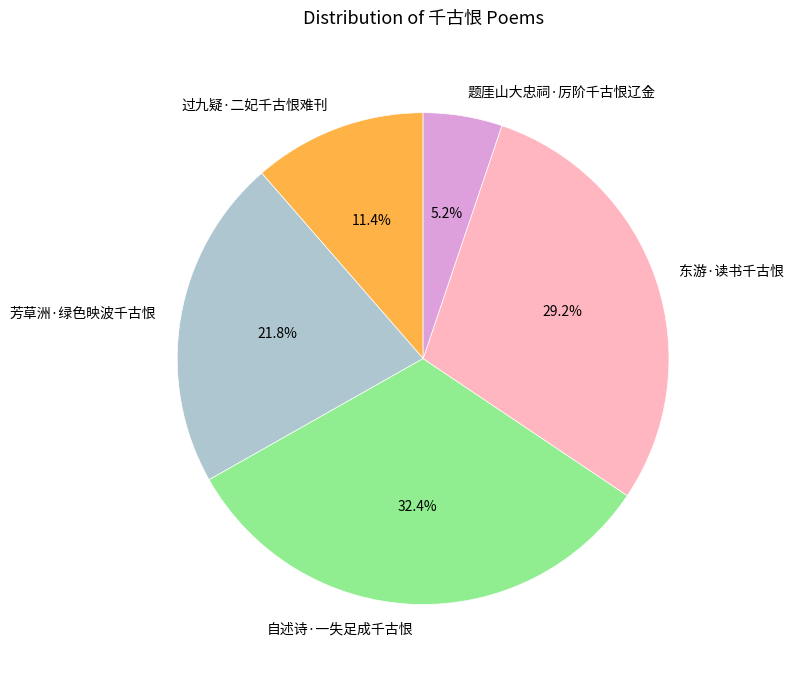

Rank the categories by value from highest to lowest.

自述诗·一失足成千古恨, 东游·读书千古恨, 芳草洲·绿色映波千古恨, 过九疑·二妃千古恨难刊, 题厓山大忠祠·厉阶千古恨辽金